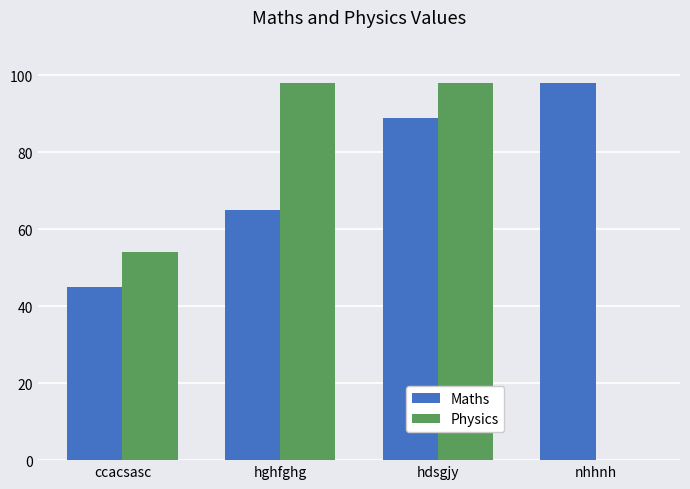

Where is Physics nearest to the value 49?

ccacsasc